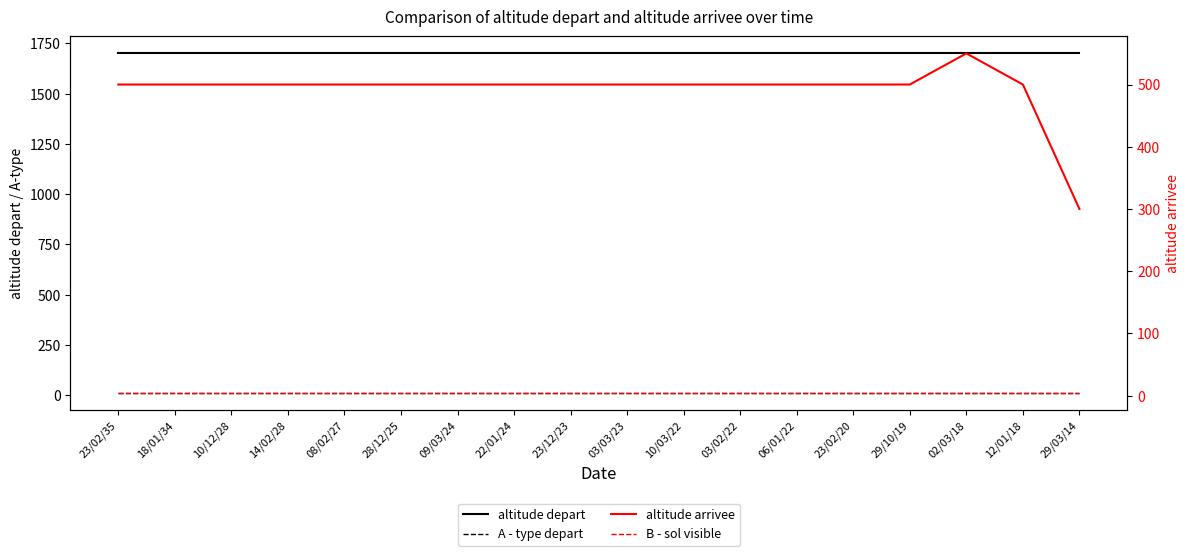

What is the difference between the highest and lowest values at 06/01/22?

1696